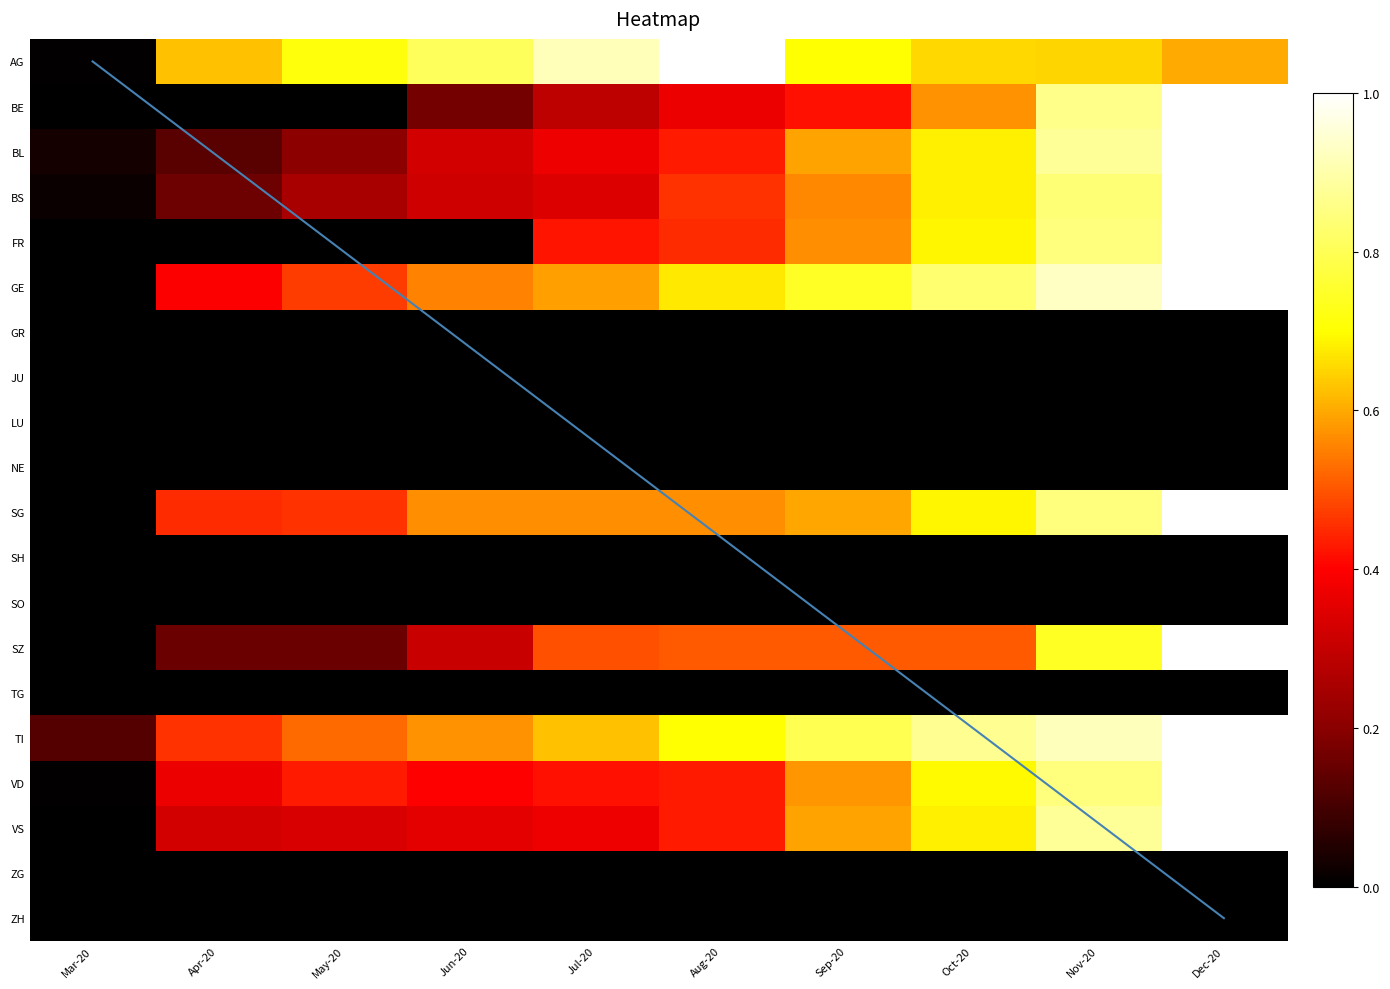

At which category is the sum across all series the highest?

Dec-20